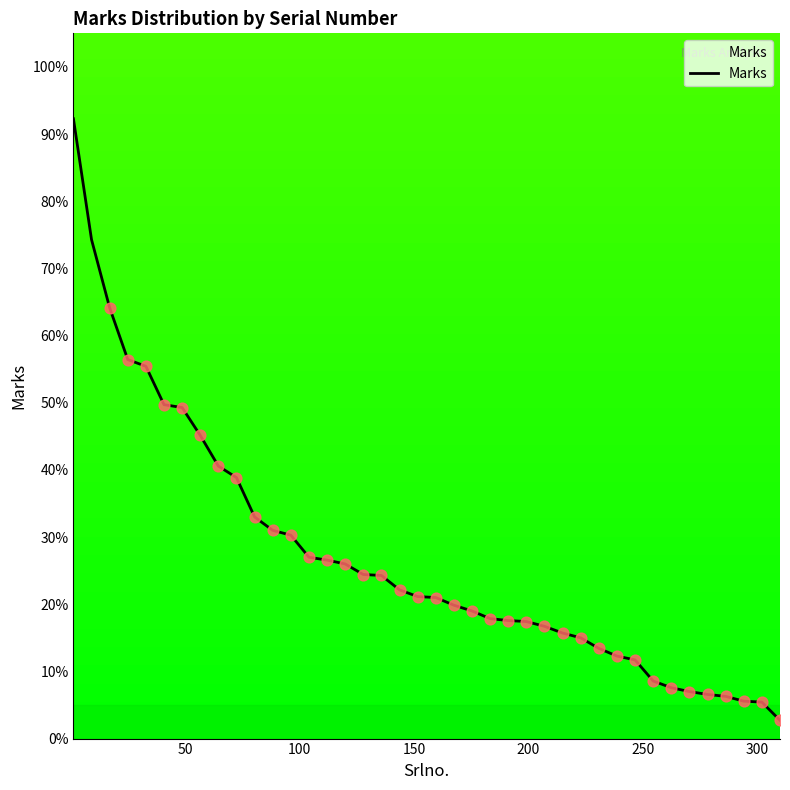

What is the maximum value shown in the chart?

92.3